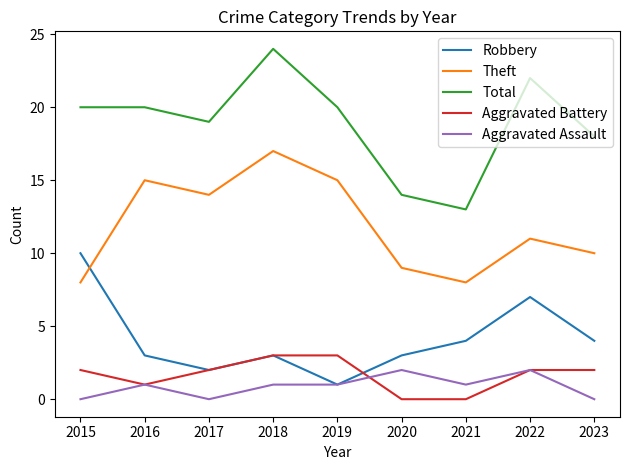

True or false: Aggravated Assault and Total cross at least once.

False